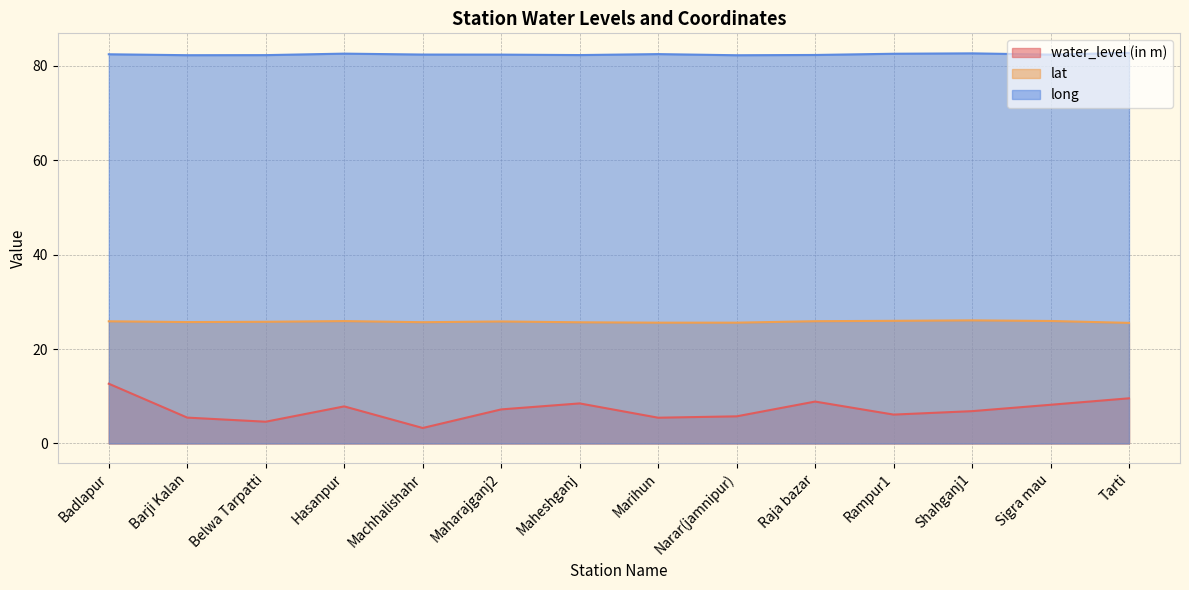

Which series changed the most between Maheshganj and Shahganj1?

water_level (in m)